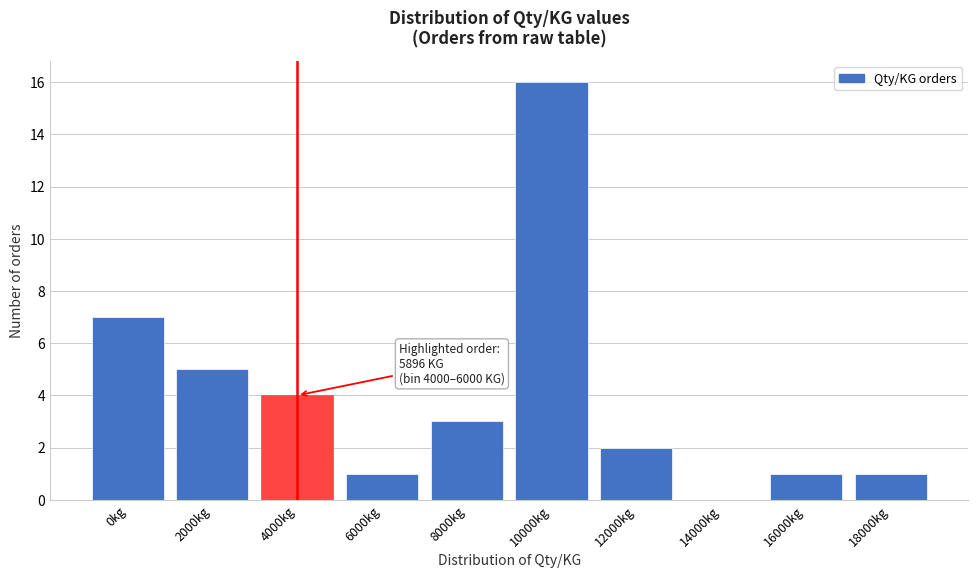

Reading left to right, list all the values displayed in this chart.

0kg=7	2000kg=5	4000kg=4	6000kg=1	8000kg=3	10000kg=16	12000kg=2	14000kg=0	16000kg=1	18000kg=1